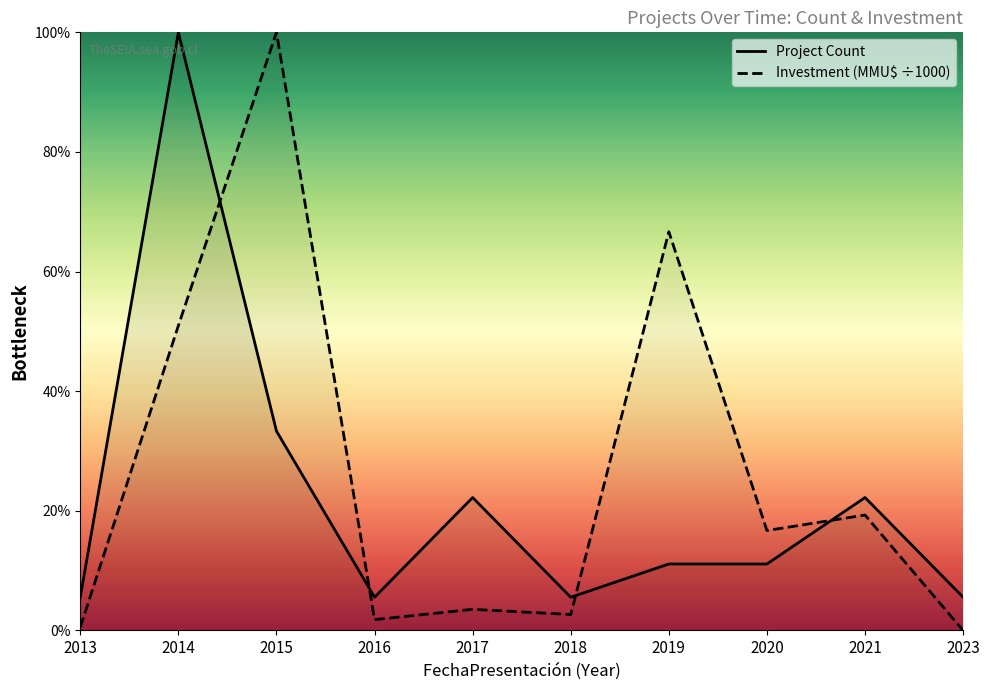

Where is Project Count nearest to the value 52?

2015